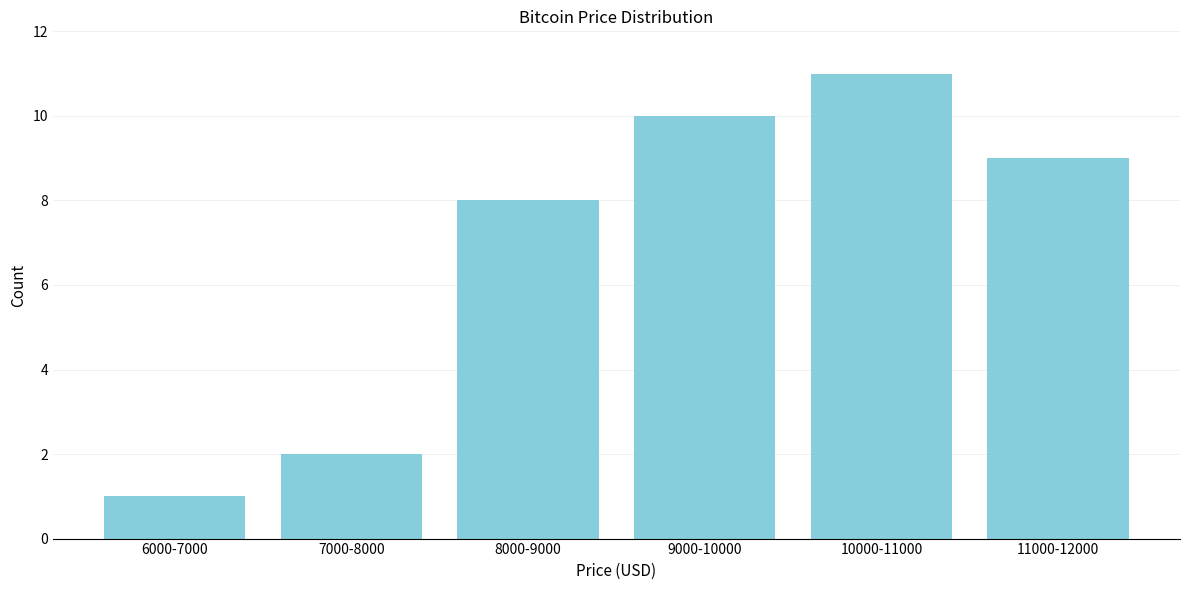

Reading right to left, list all the values displayed in this chart.

9	11	10	8	2	1